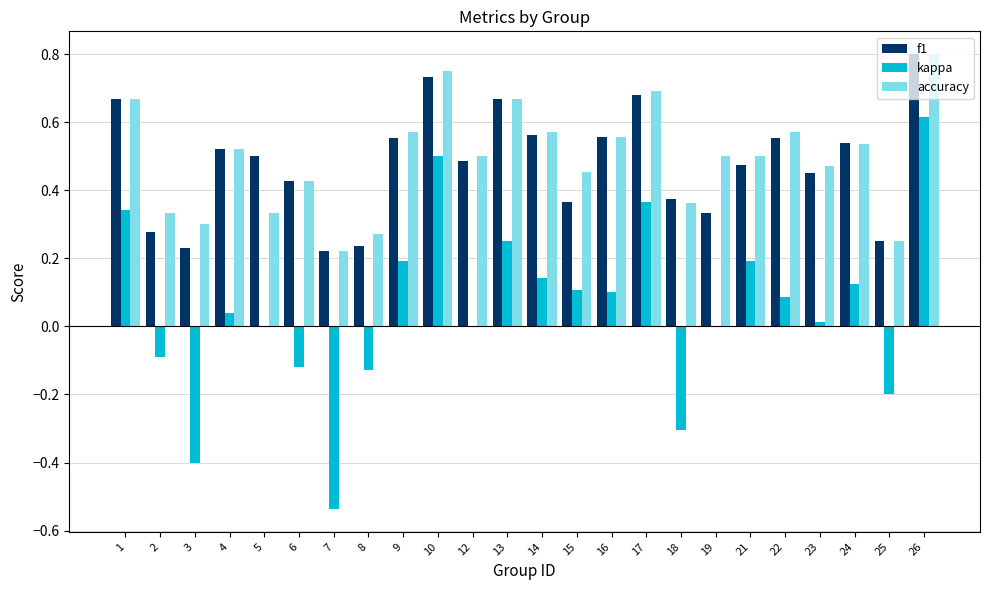

True or false: kappa has a value of 0.5 at 10.

True